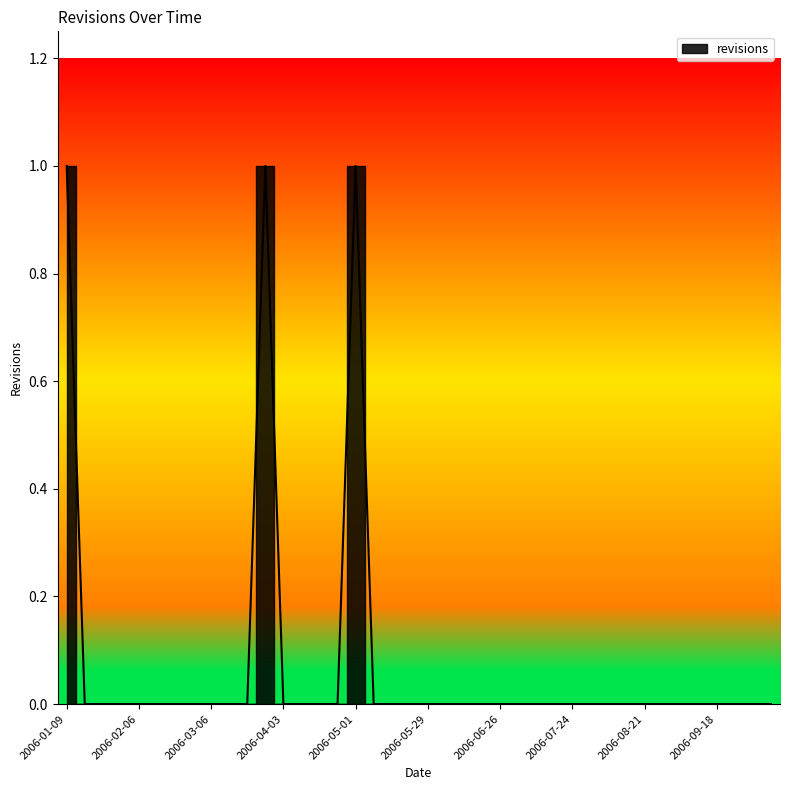

Reading right to left, what are all the values shown in this chart?

2006-10-09=0	2006-10-02=0	2006-09-25=0	2006-09-18=0	2006-09-11=0	2006-09-04=0	2006-08-28=0	2006-08-21=0	2006-08-14=0	2006-08-07=0	2006-07-31=0	2006-07-24=0	2006-07-17=0	2006-07-10=0	2006-07-03=0	2006-06-26=0	2006-06-19=0	2006-06-12=0	2006-06-05=0	2006-05-29=0	2006-05-22=0	2006-05-15=0	2006-05-08=0	2006-05-01=1	2006-04-24=0	2006-04-17=0	2006-04-10=0	2006-04-03=0	2006-03-27=1	2006-03-20=0	2006-03-13=0	2006-03-06=0	2006-02-27=0	2006-02-20=0	2006-02-13=0	2006-02-06=0	2006-01-30=0	2006-01-23=0	2006-01-16=0	2006-01-09=1